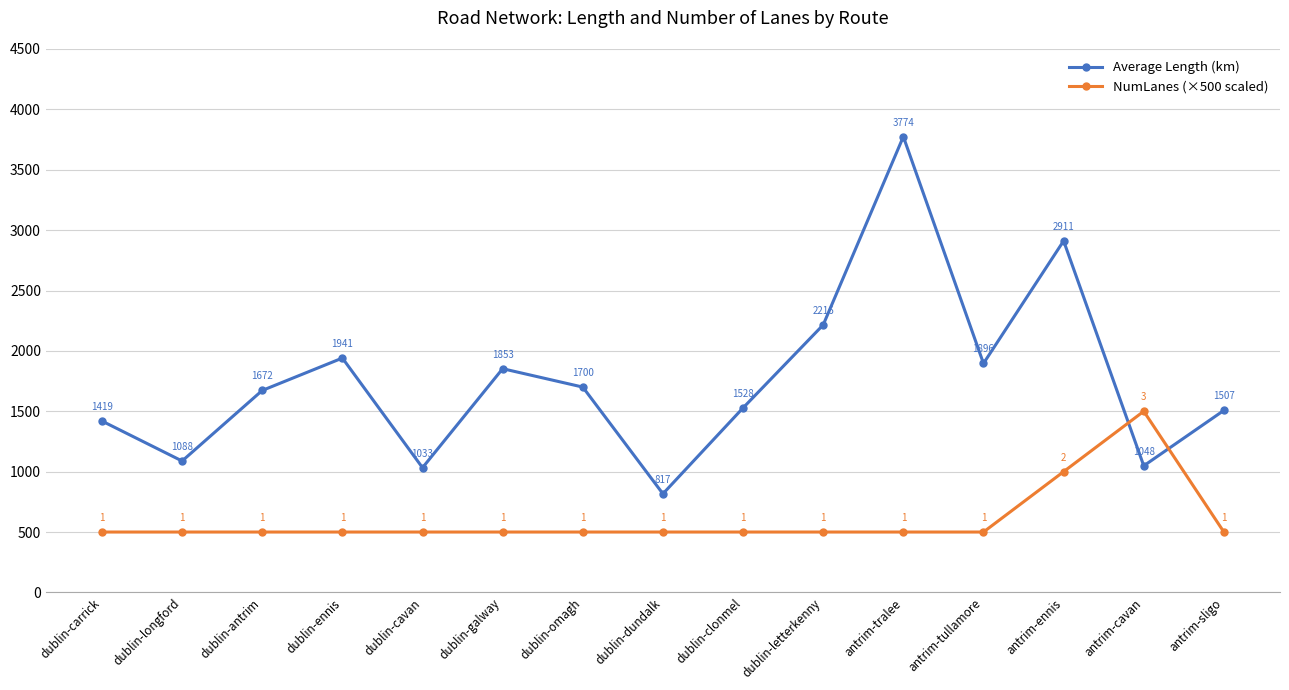

Does the chart have visible grid lines?

Yes